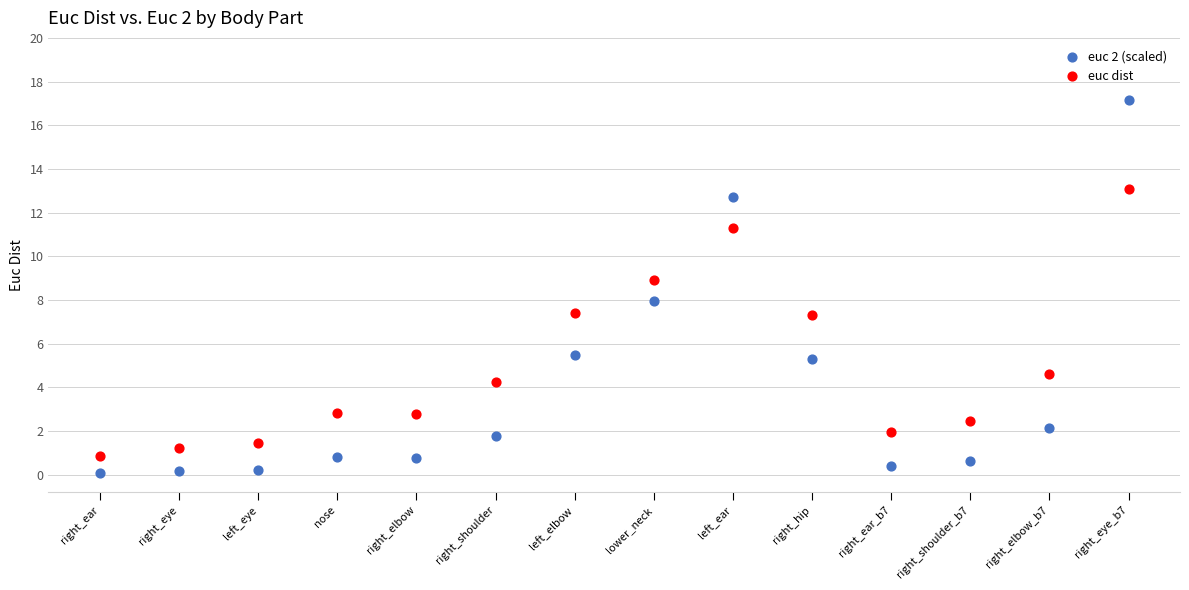

What are all the series names shown in the legend?

euc 2 (scaled), euc dist